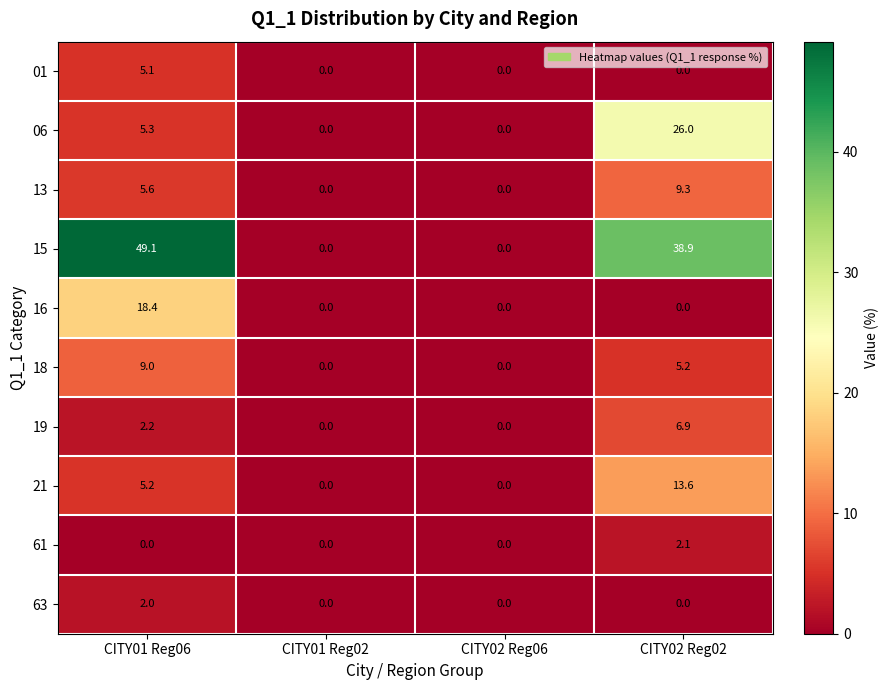

What is the maximum value for 13?

9.3